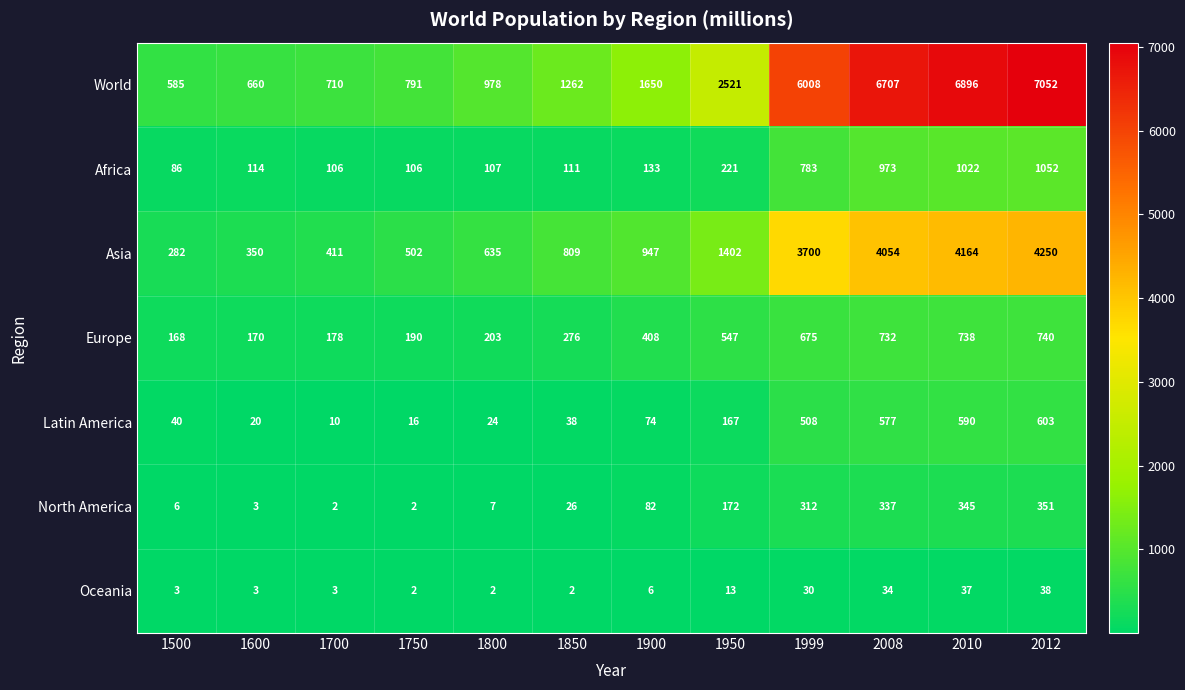

Is the value of Europe at 1850 greater than the value of Africa at 2008?

No